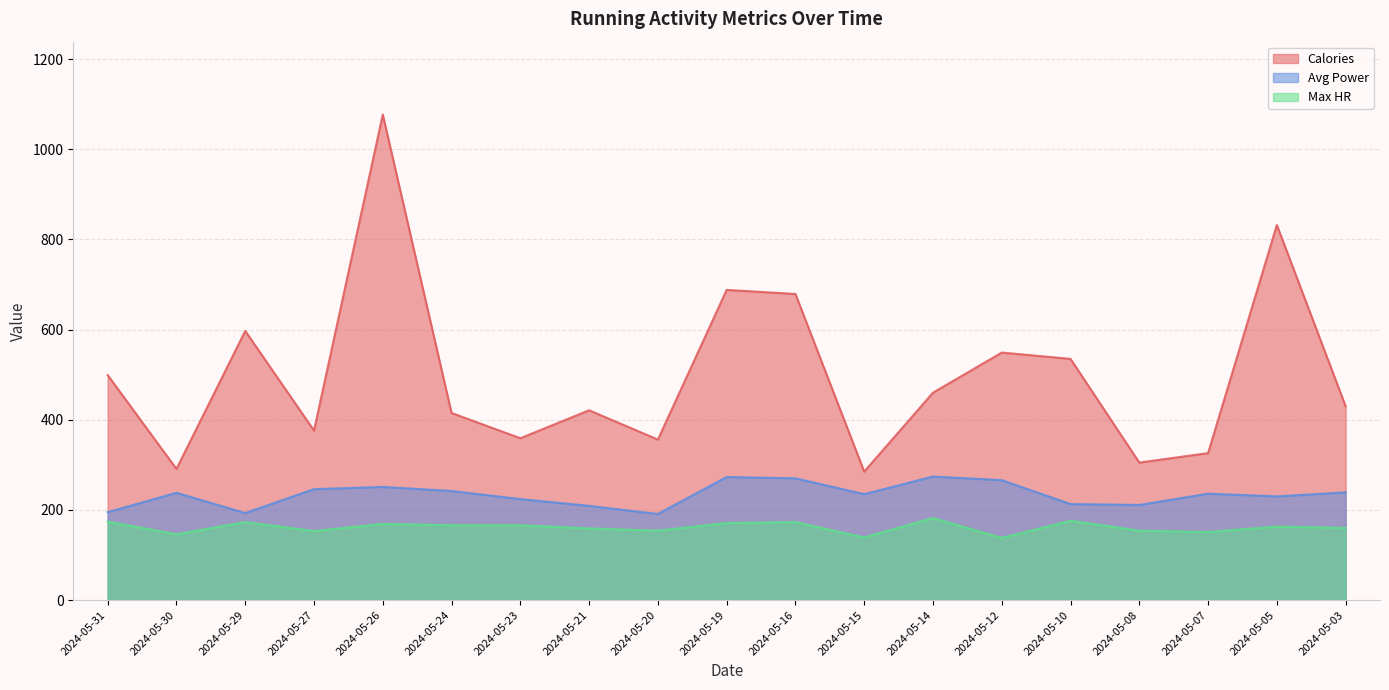

At which category does Max HR reach its first local valley?

2024-05-30